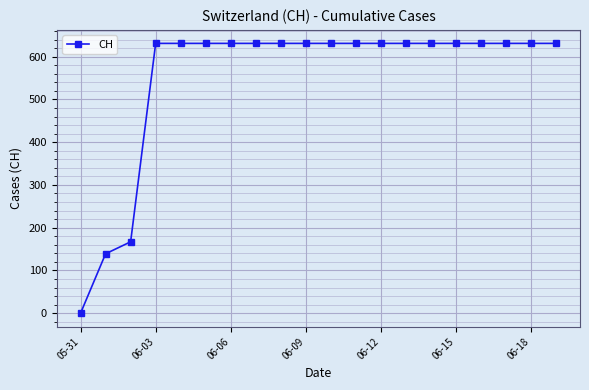

What is the greatest value displayed?

631